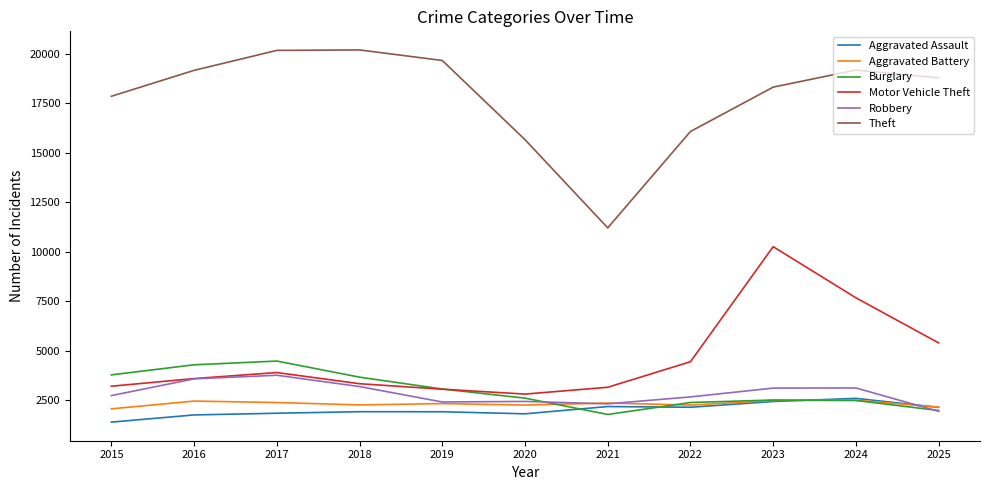

Which series changed the most between 2018 and 2024?

Motor Vehicle Theft